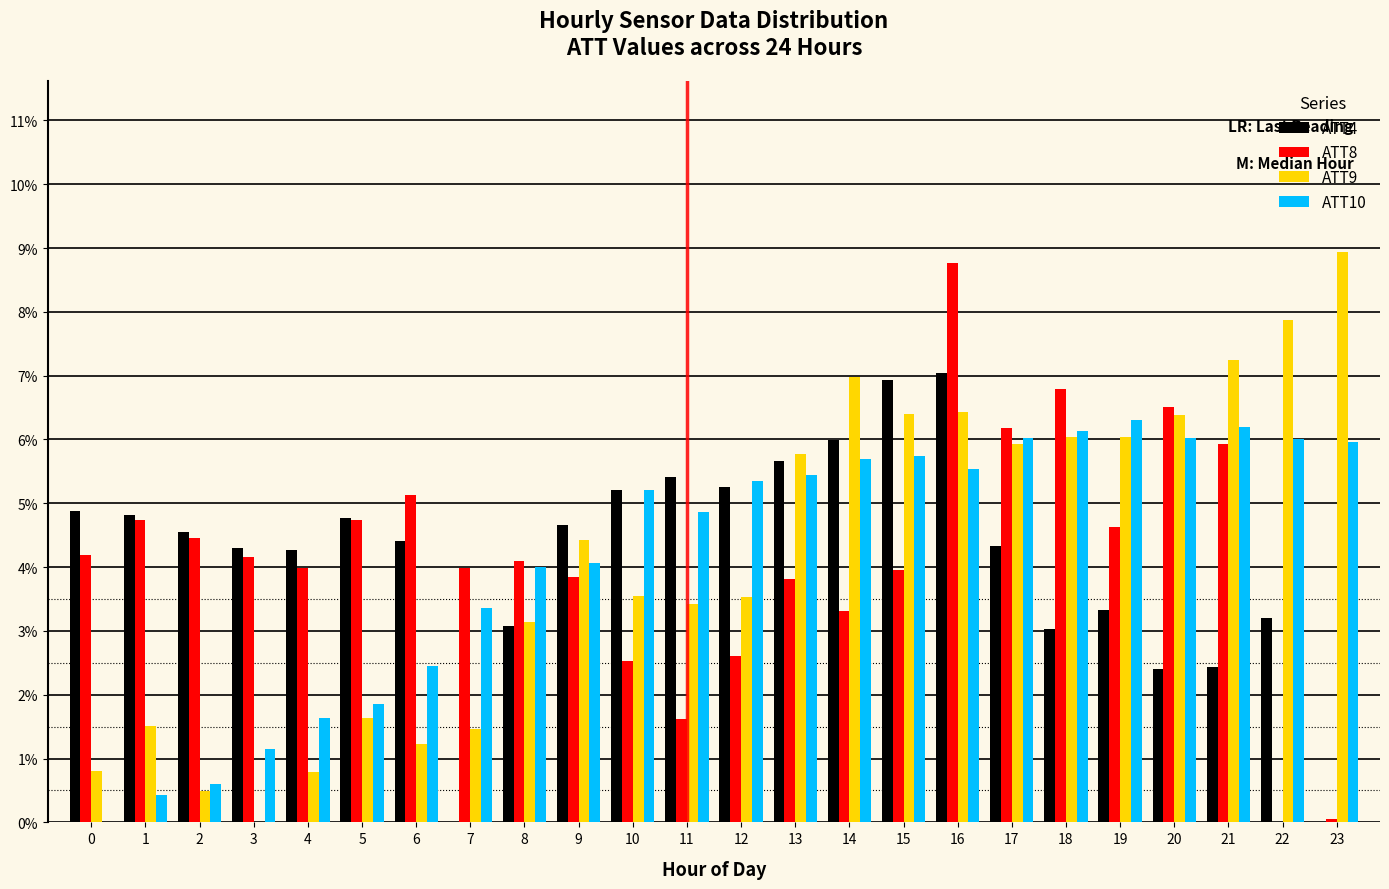

What are all the series names shown in the legend?

ATT4, ATT8, ATT9, ATT10